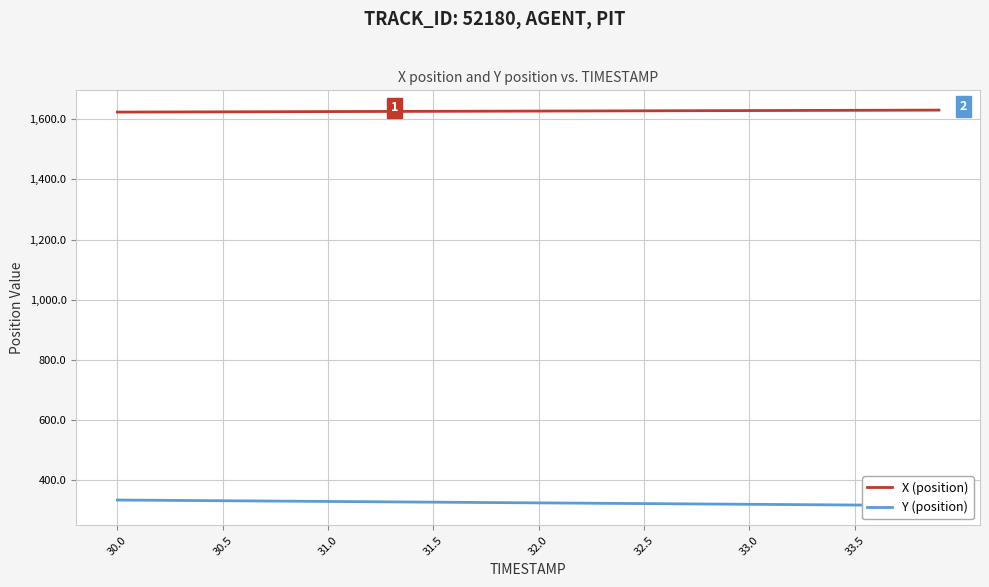

At which label does Y (position) reach its peak?

30.0